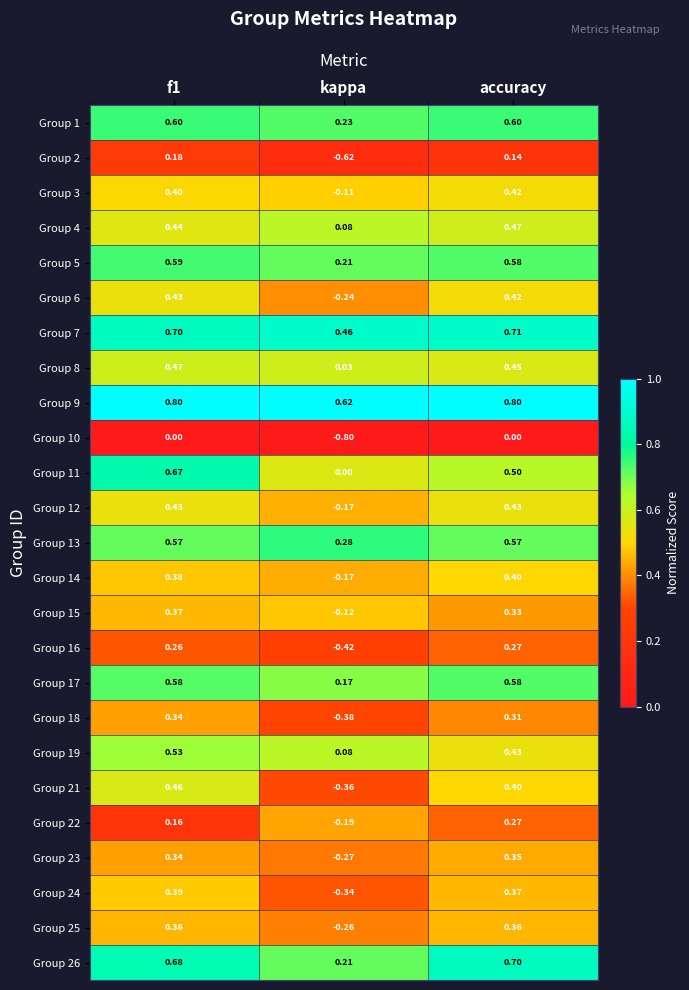

Between f1 and accuracy, which series saw the biggest shift?

Group 11